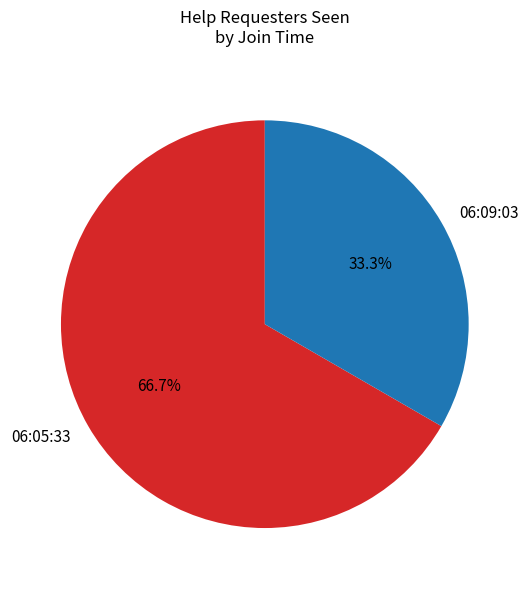

Which category has the biggest portion of the pie?

06:05:33